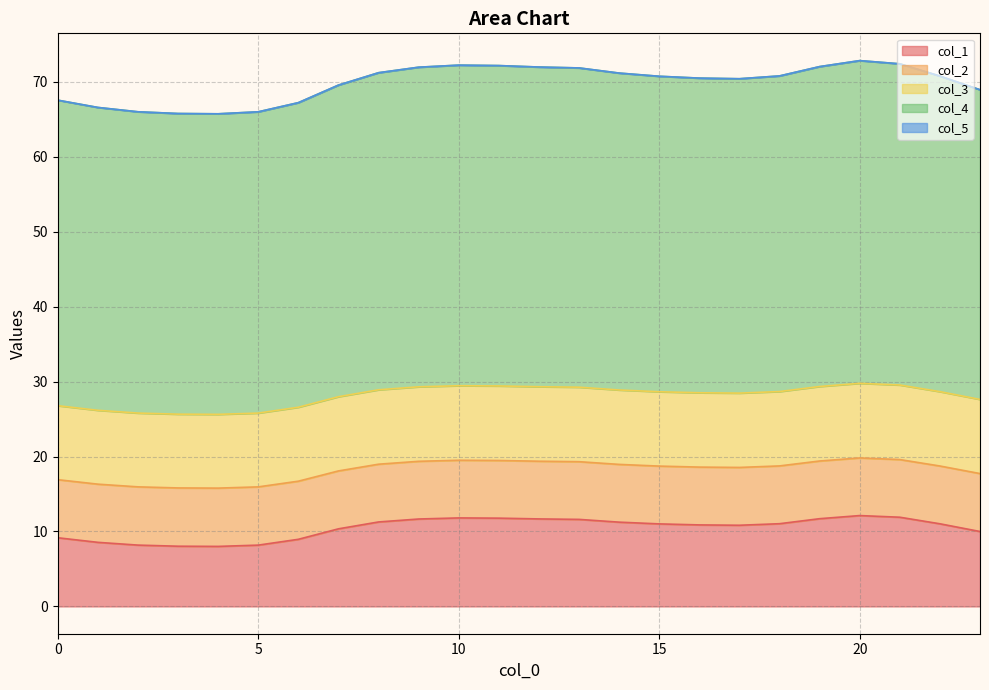

Is it true that col_1 equals 2.6 at 5?

False